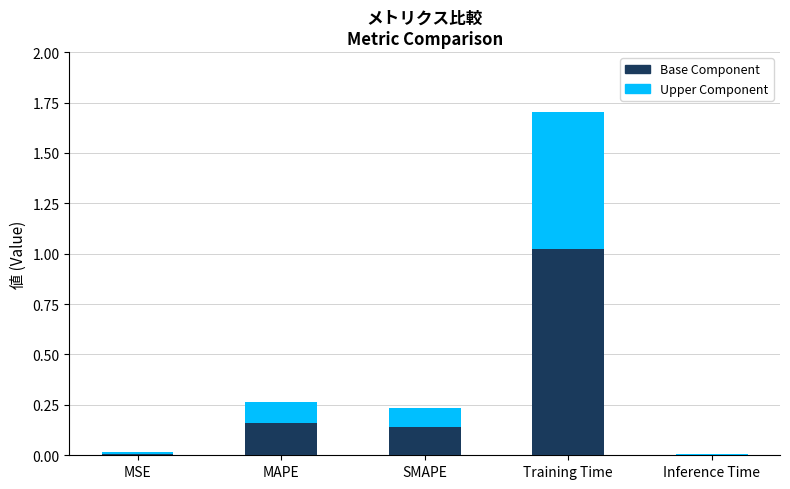

Is it true that Base Component equals 0.1 at SMAPE?

True